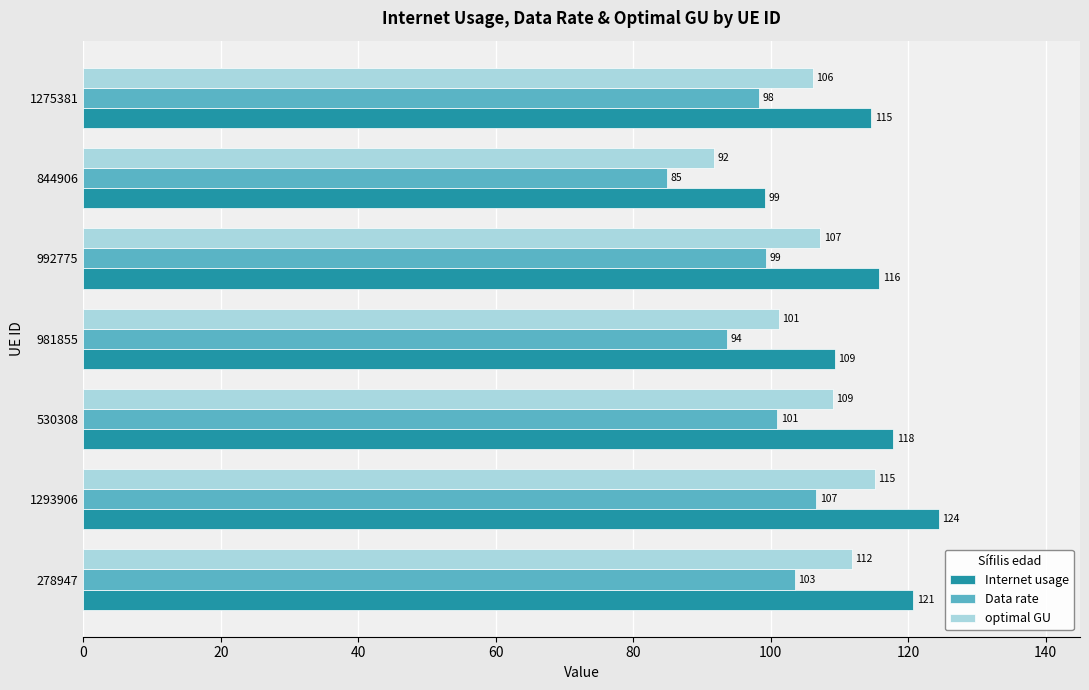

What is the average value of the Internet usage series?

114.6